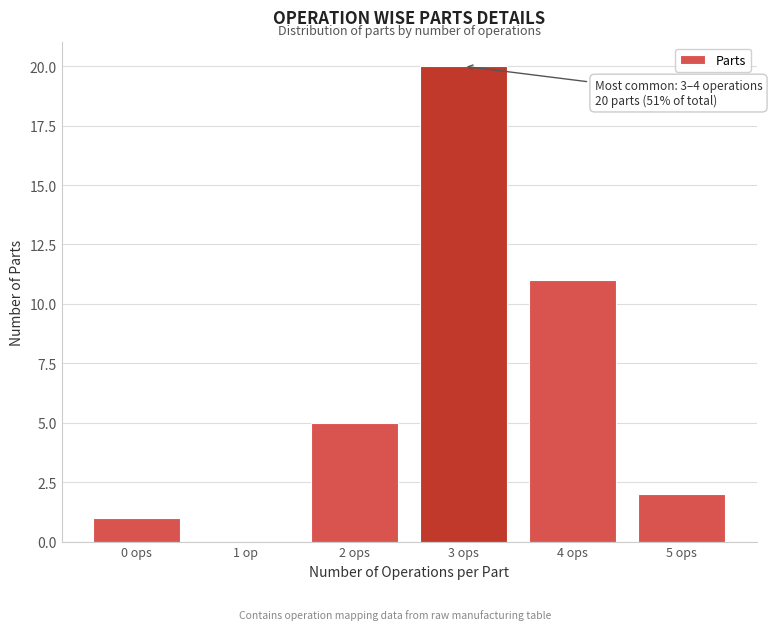

Reading left to right, transcribe all the data shown in this chart.

0 ops=1	1 op=0	2 ops=5	3 ops=20	4 ops=11	5 ops=2